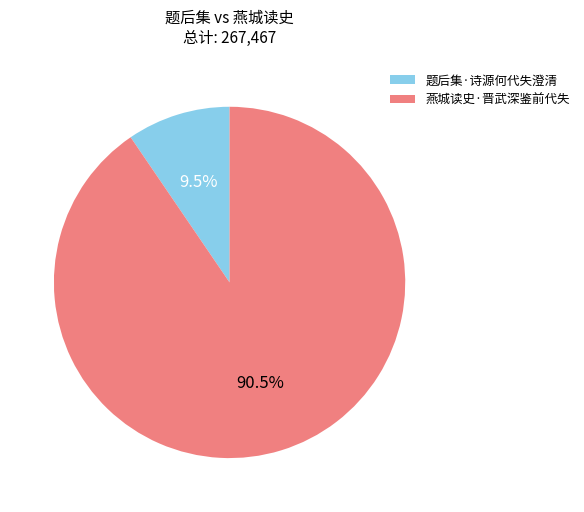

Rank the categories by value from lowest to highest.

题后集·诗源何代失澄清, 燕城读史·晋武深鉴前代失